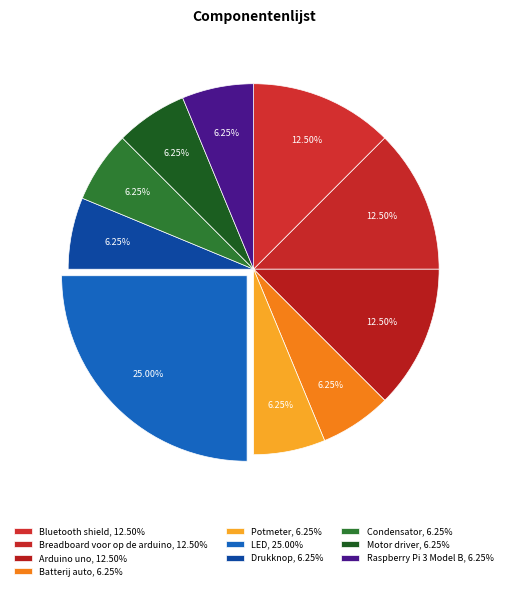

What is the change in value from Breadboard voor op de arduino to Drukknop?

-1